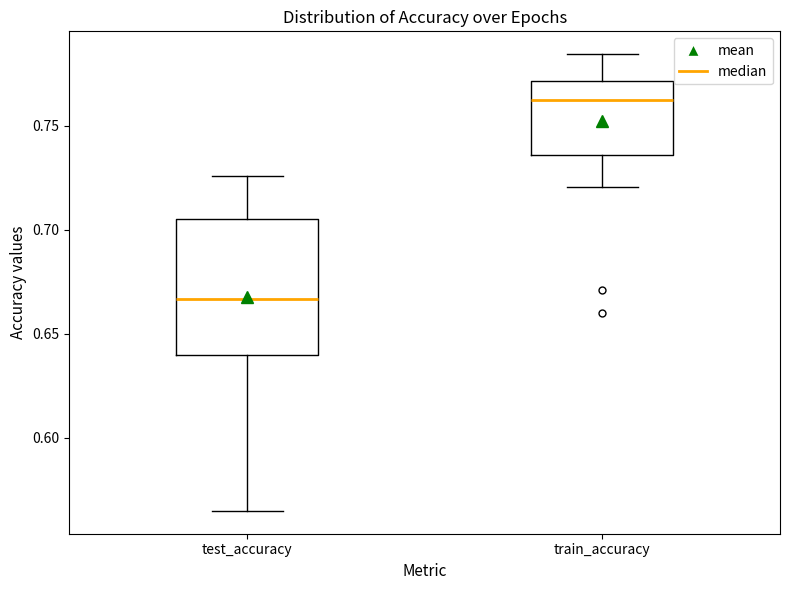

Comparing the boxes themselves (not the whiskers), which one is the tallest?

test_accuracy